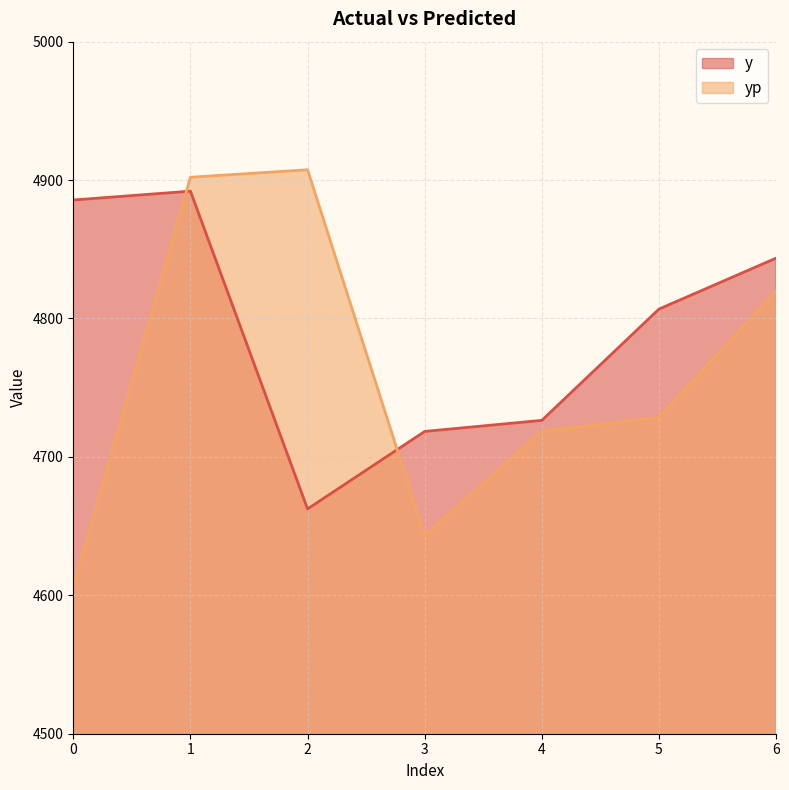

What is the difference between the second highest and second lowest values in the y series?

167.2